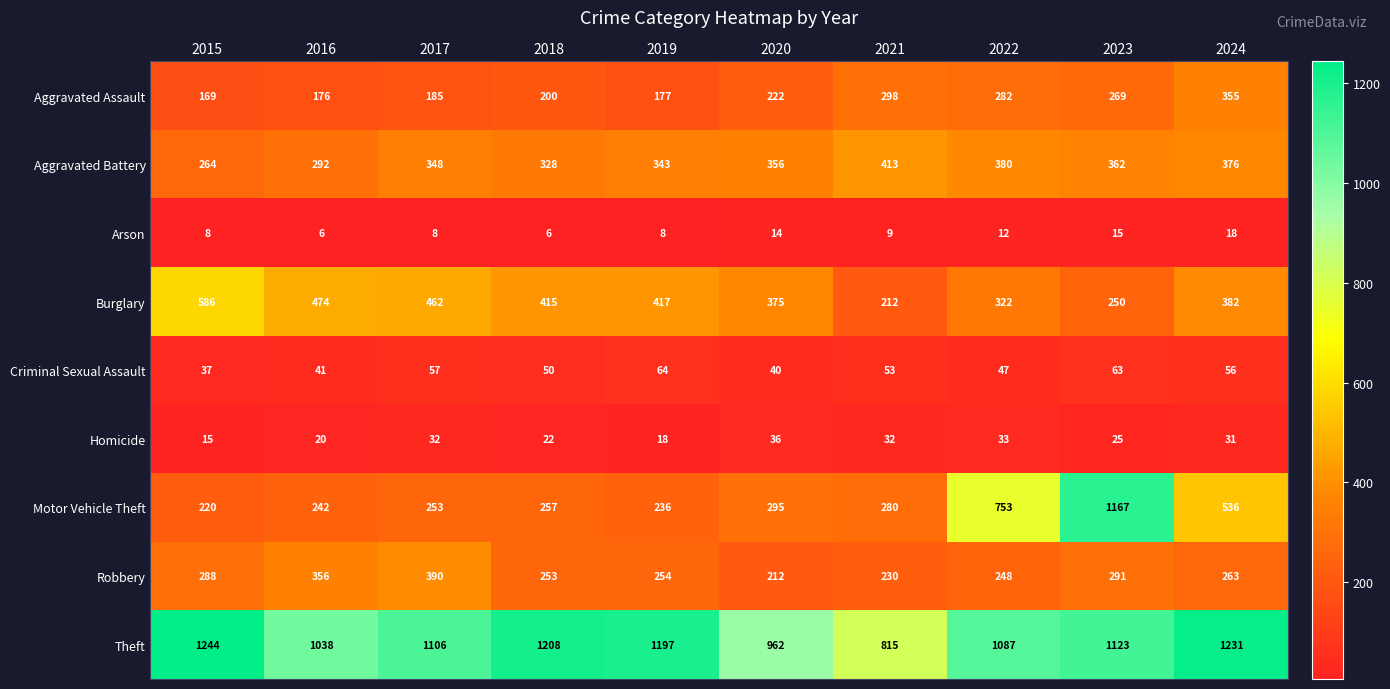

What value does the Theft series have at 2024, to the nearest 50?

1250